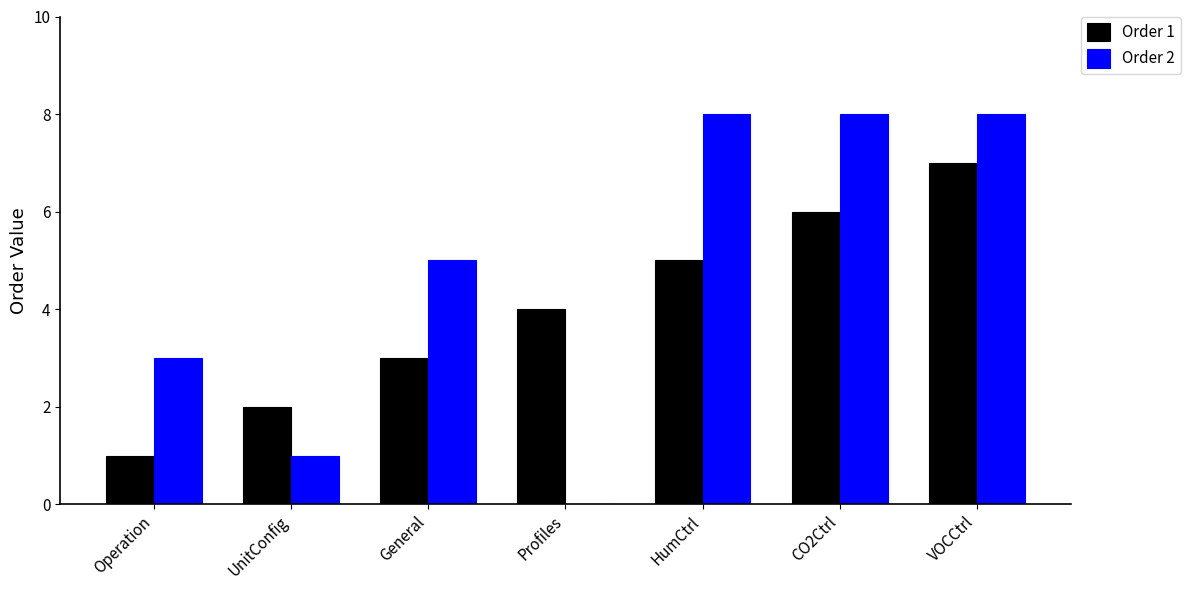

Count the Order 2 values in the range 1 to 8.

6